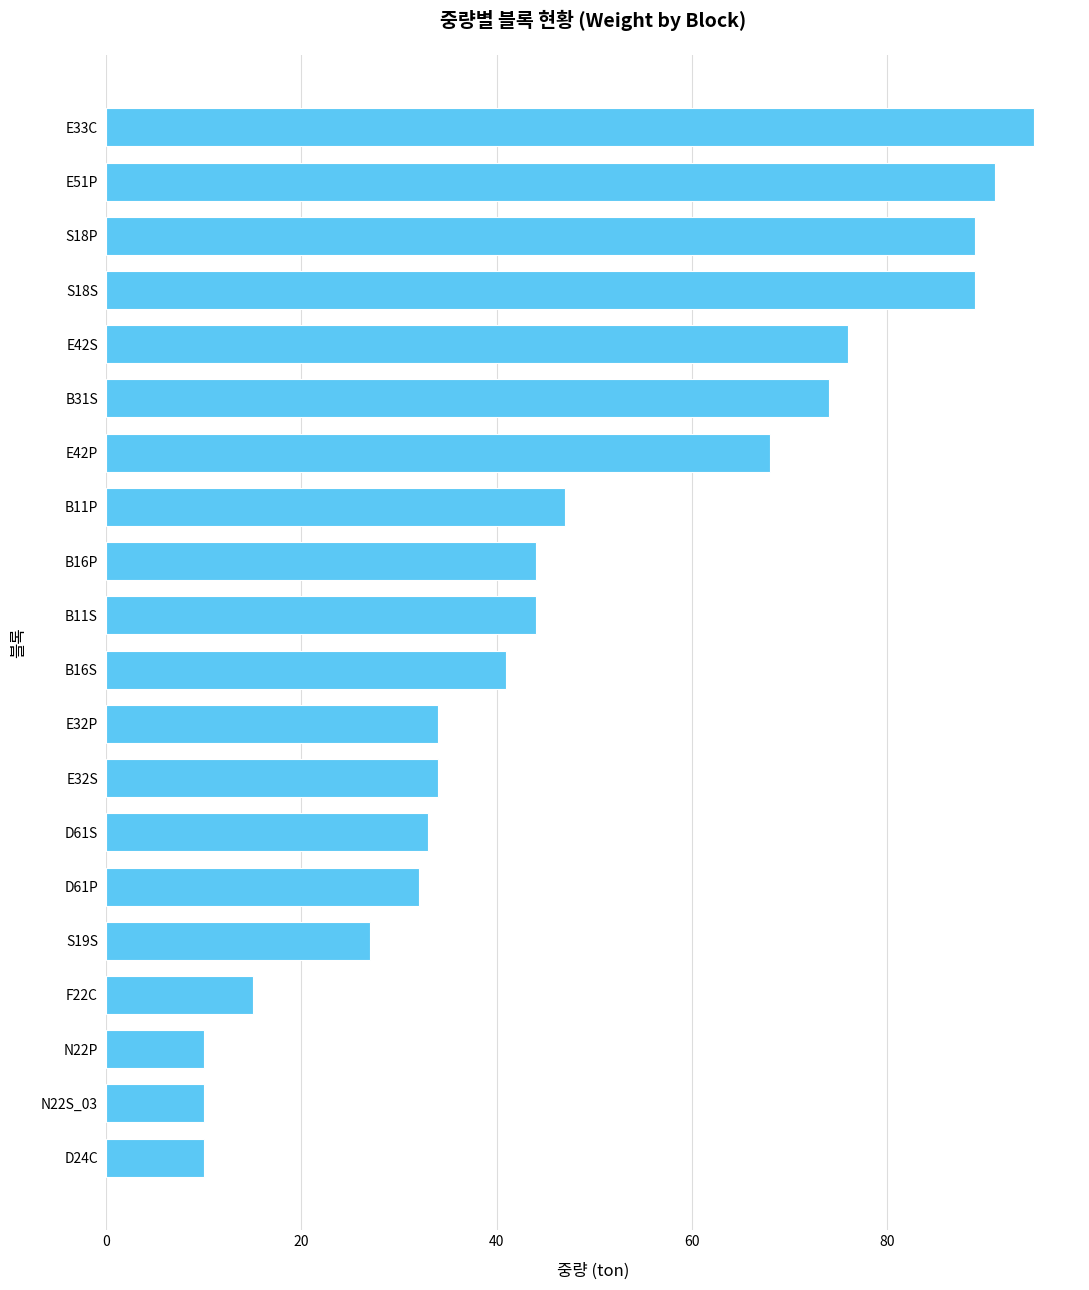

Between B11P and D24C, which is larger?

B11P